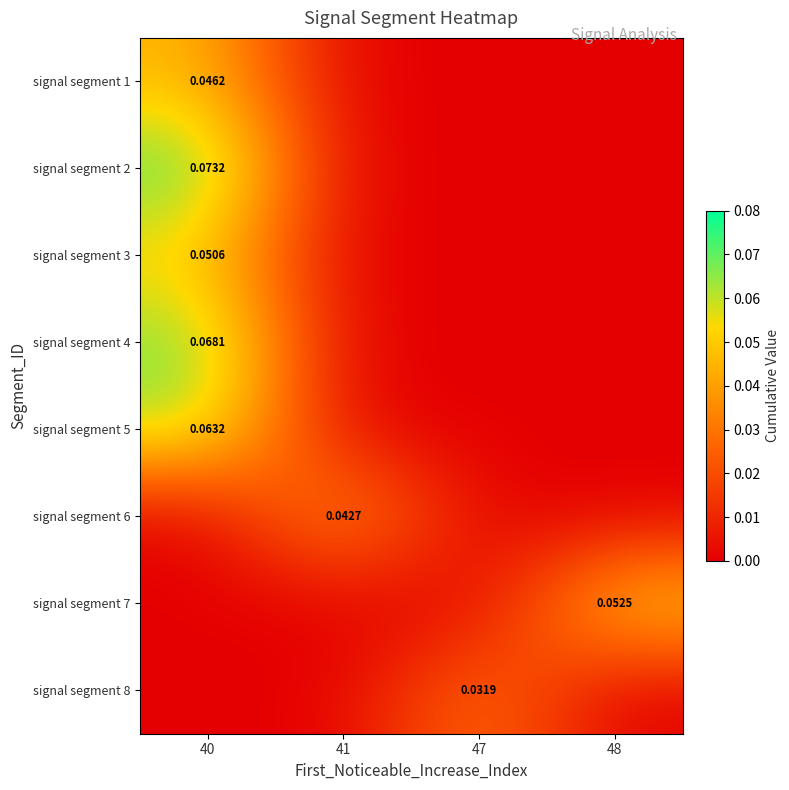

What is the total value across all series at 40?

0.3